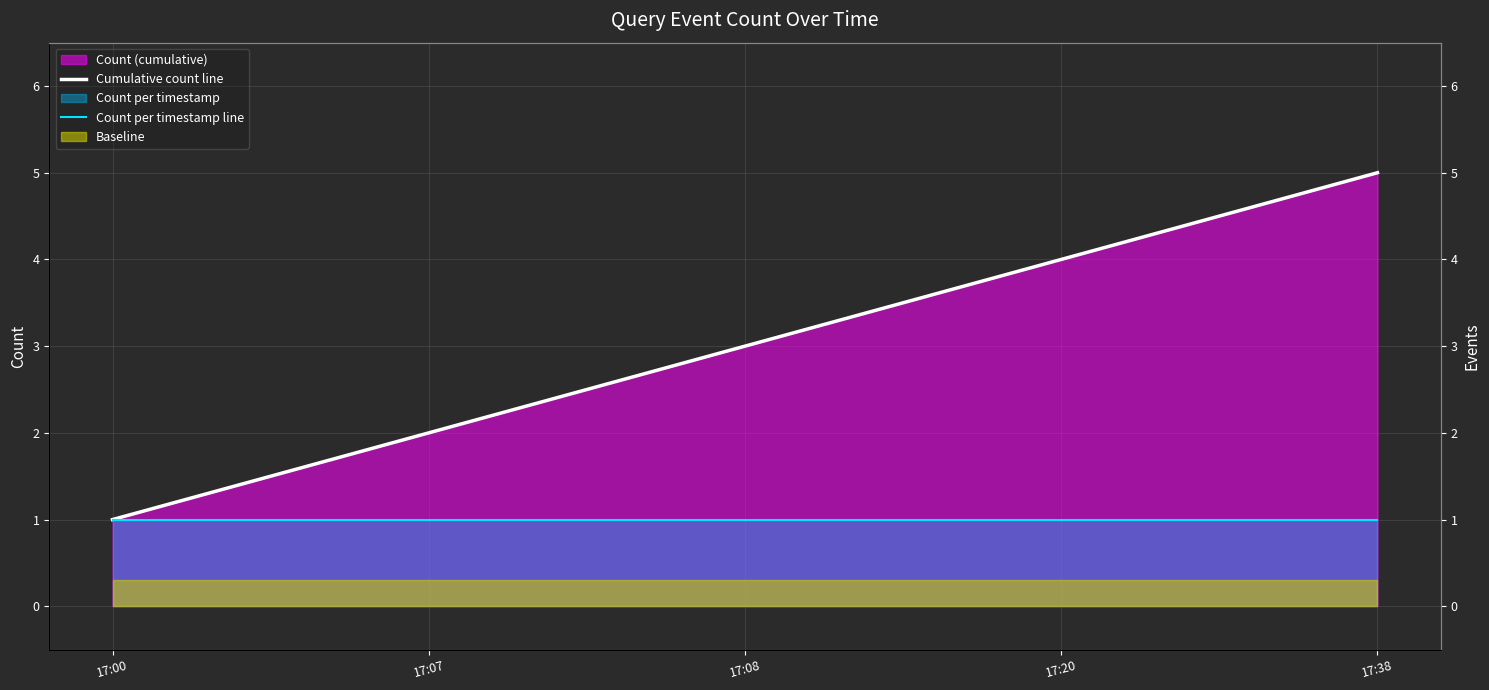

What is the sum of the Cumulative count line values at 17:20 and 17:07?

6